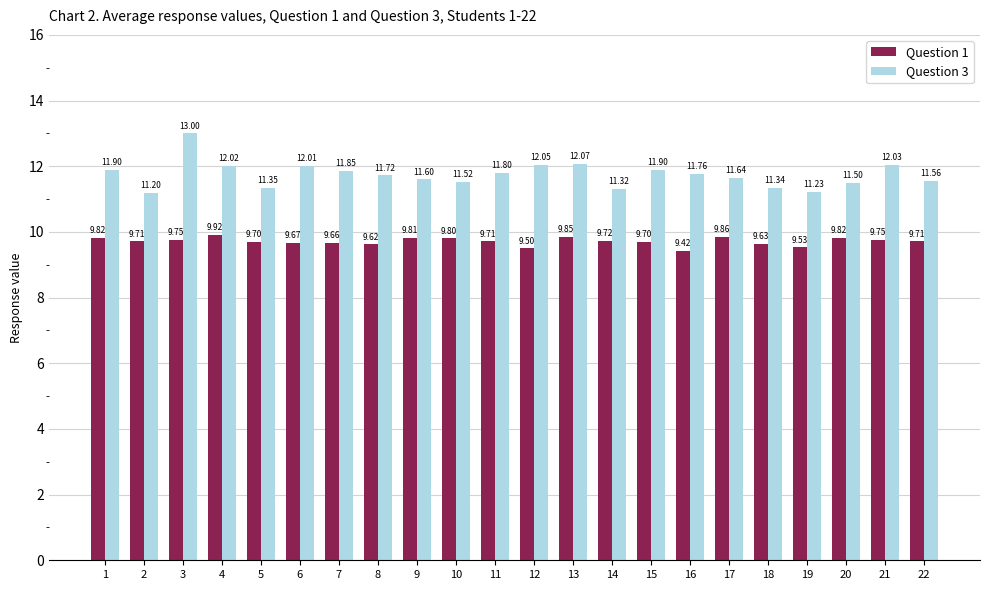

List the series in order of their peak value, lowest first.

Question 1, Question 3